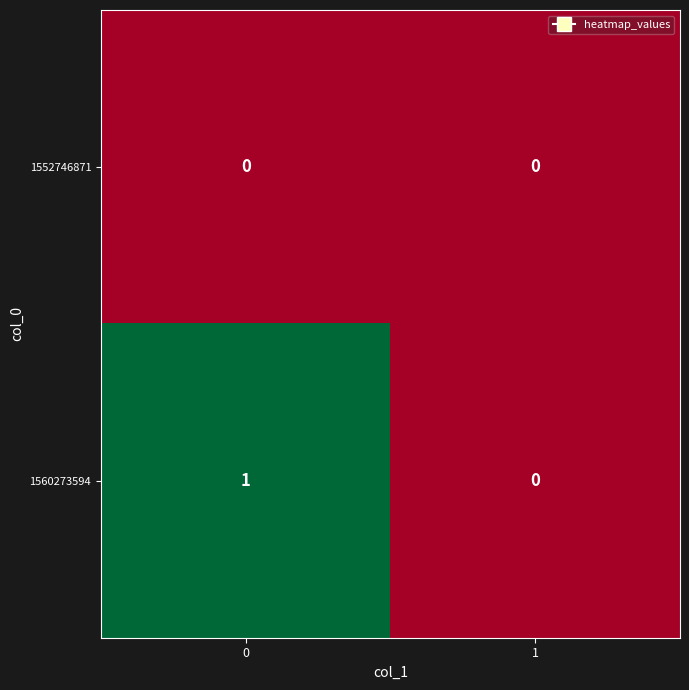

Reading left to right, transcribe all the data shown in this chart.

1552746871: 0	0
1560273594: 1	0